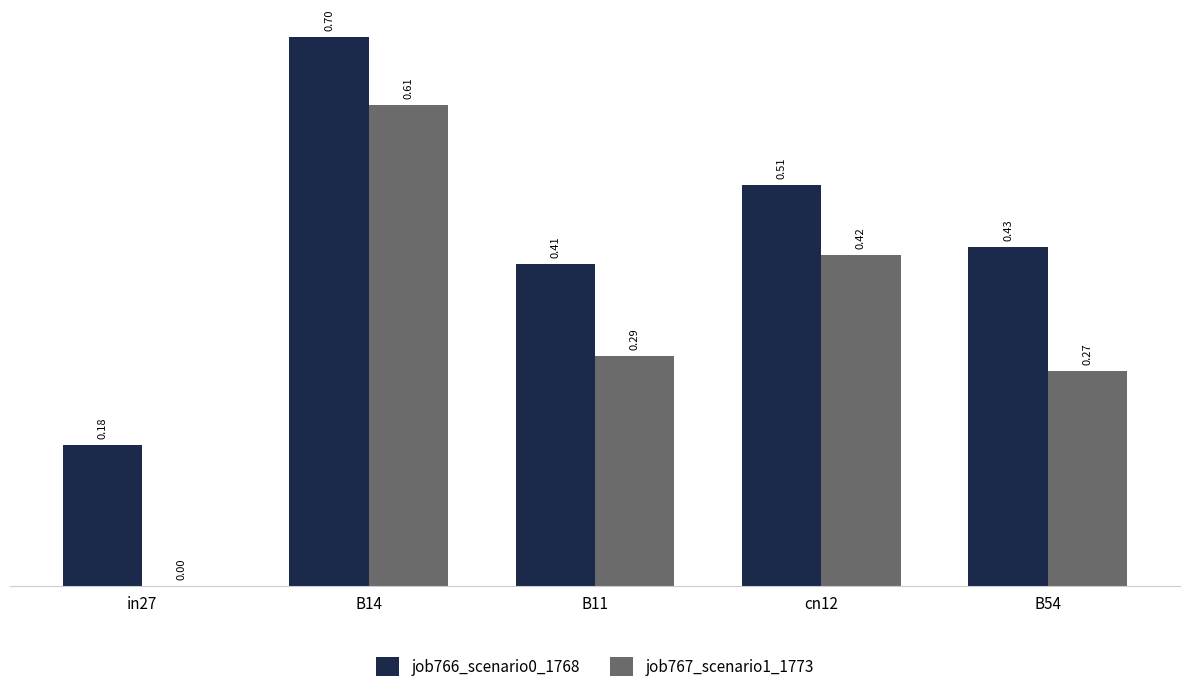

Between in27 and B54, which series saw the biggest shift?

job767_scenario1_1773